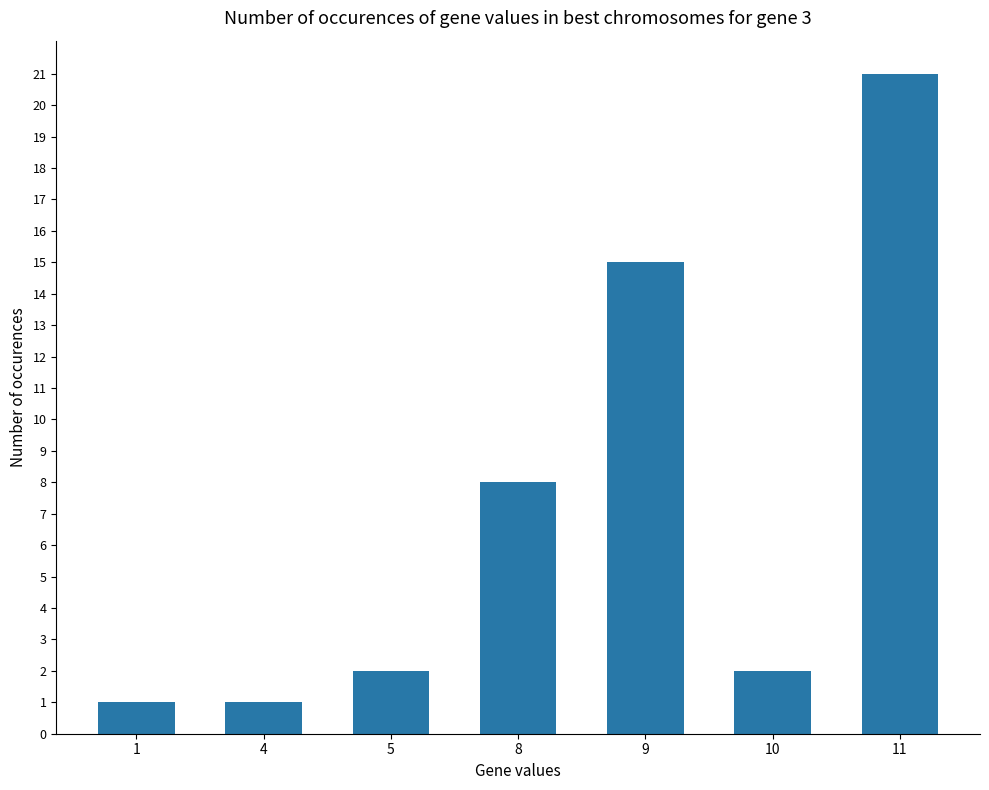

Which category has the highest value across all series?

11